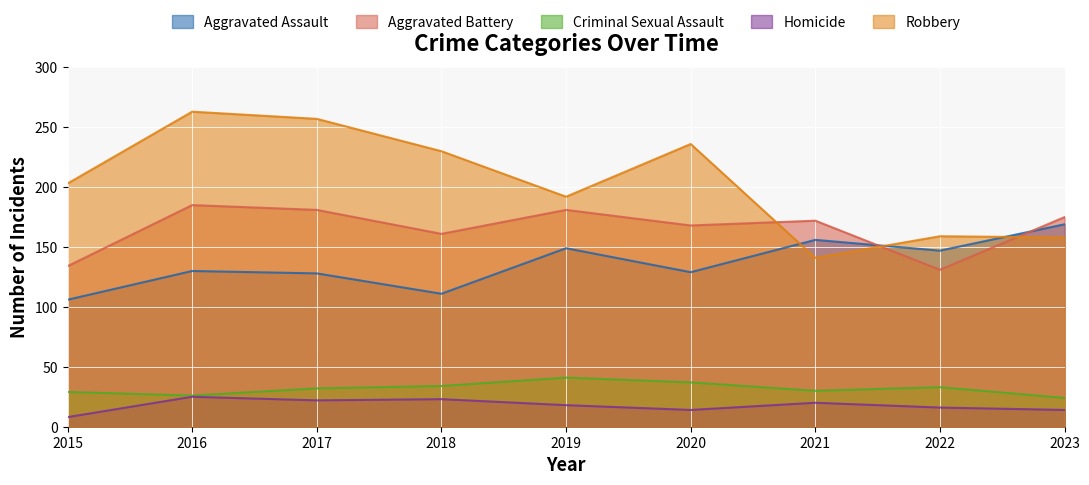

What value does the Aggravated Assault series have at 2019, to the nearest 5?

150